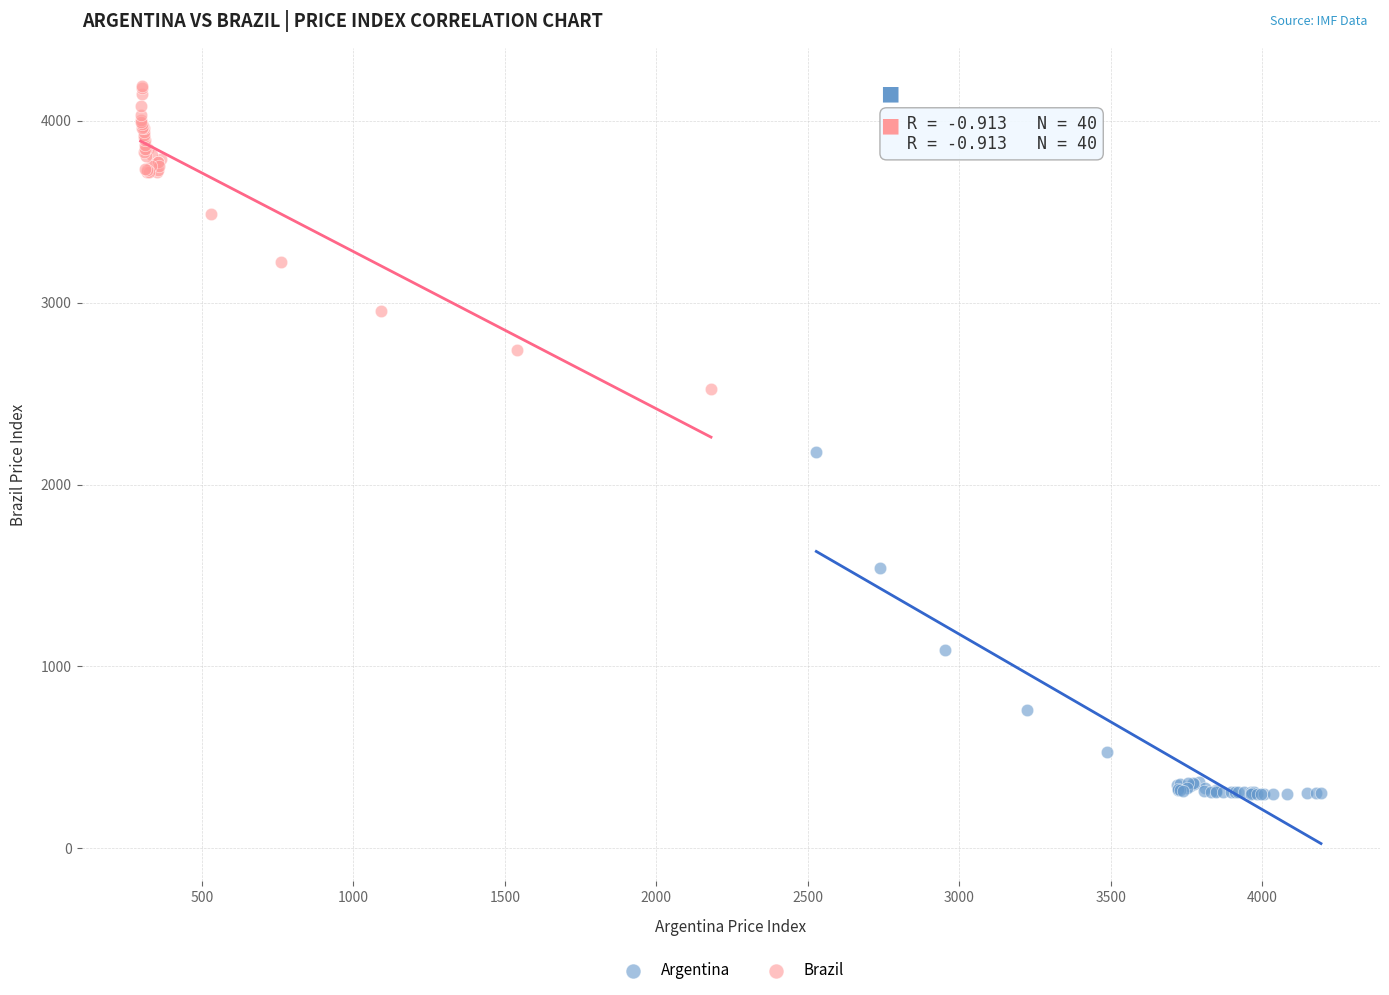

Which series contains the highest Y value?

Brazil